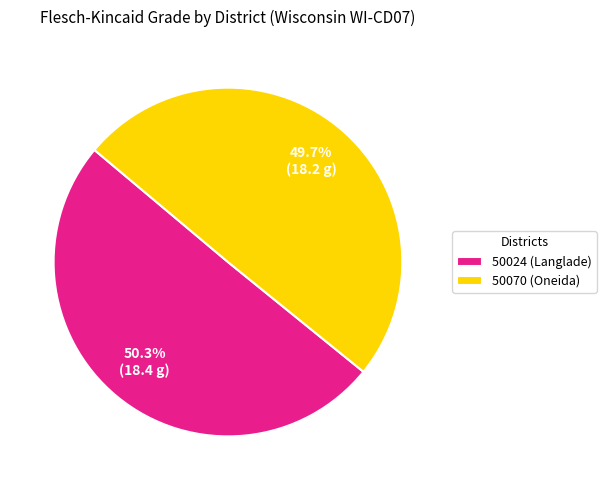

Which has a higher value, 50070 (Oneida) or 50024 (Langlade)?

50024 (Langlade)